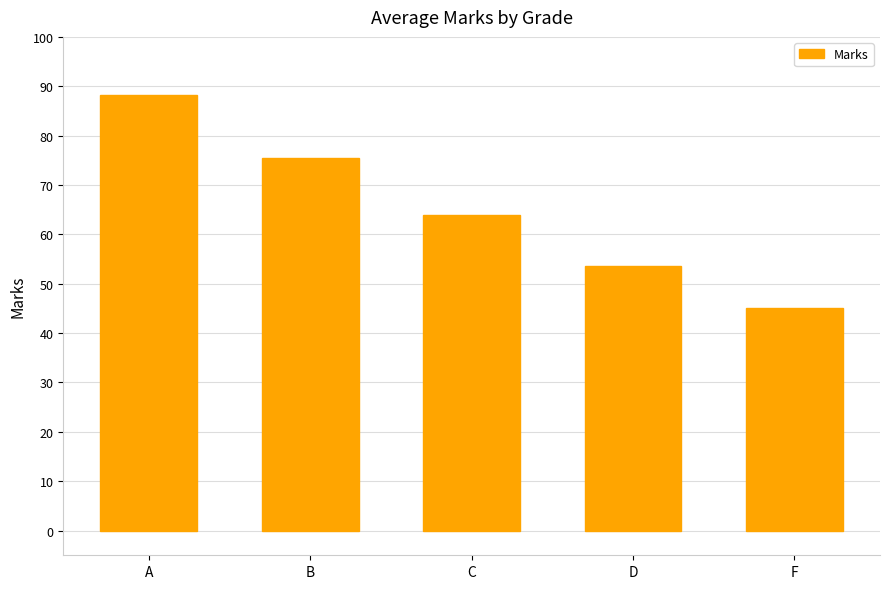

Are the bars horizontal?

No